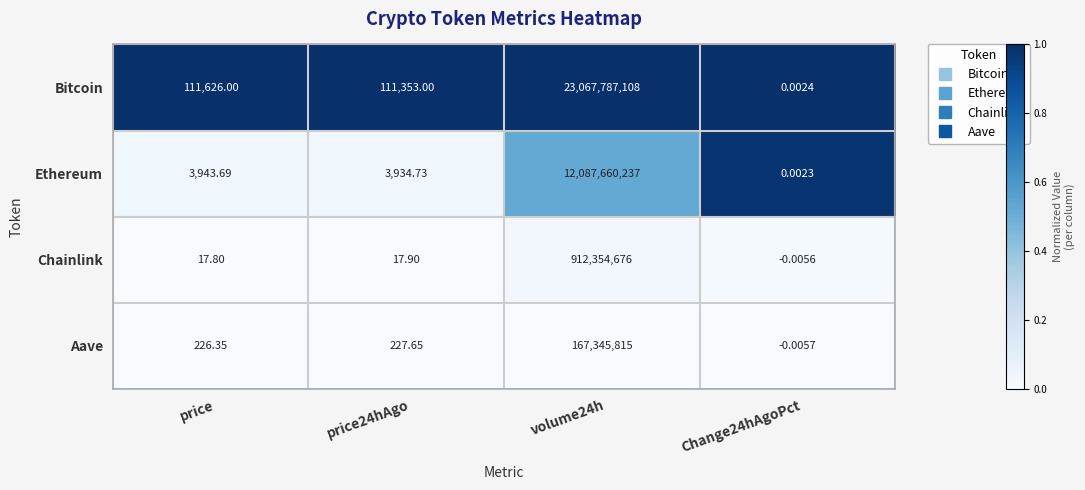

Rank the series by their maximum value, from highest to lowest.

Bitcoin, Ethereum, Chainlink, Aave